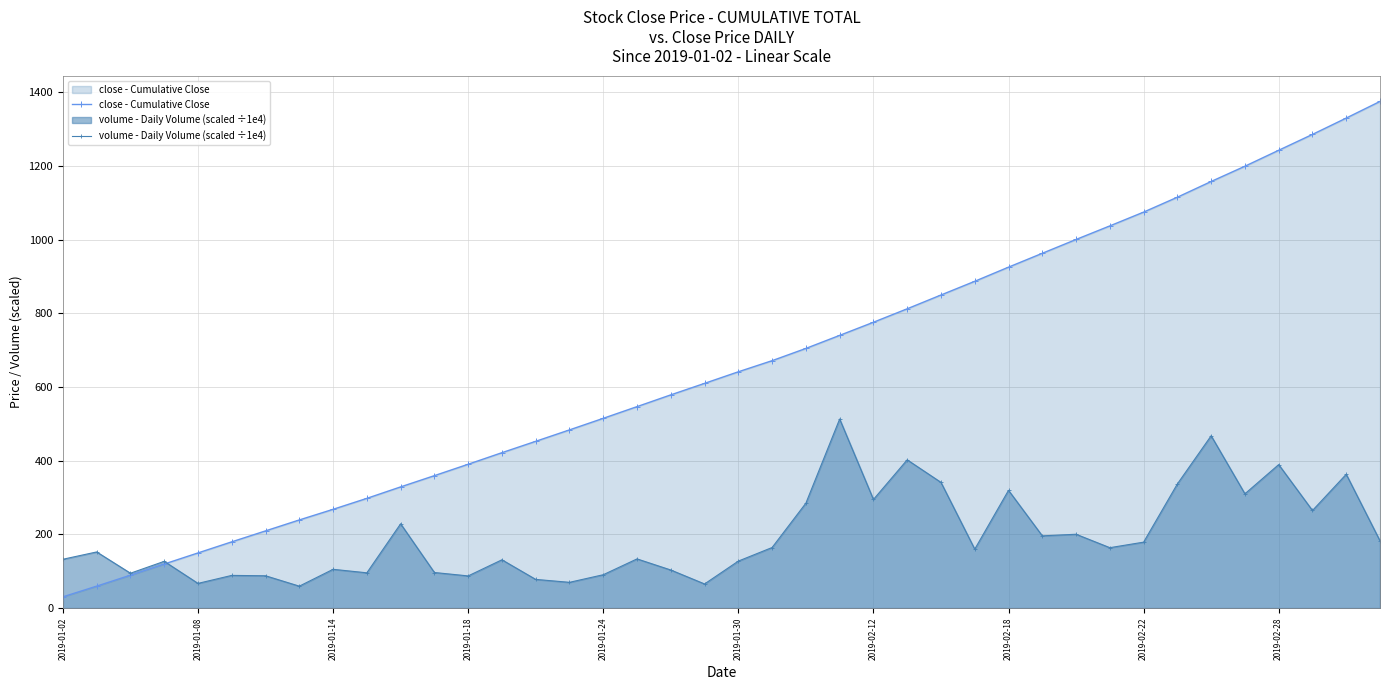

The close - Cumulative Close series shows 641.6 at 2019-01-30. True or false?

True